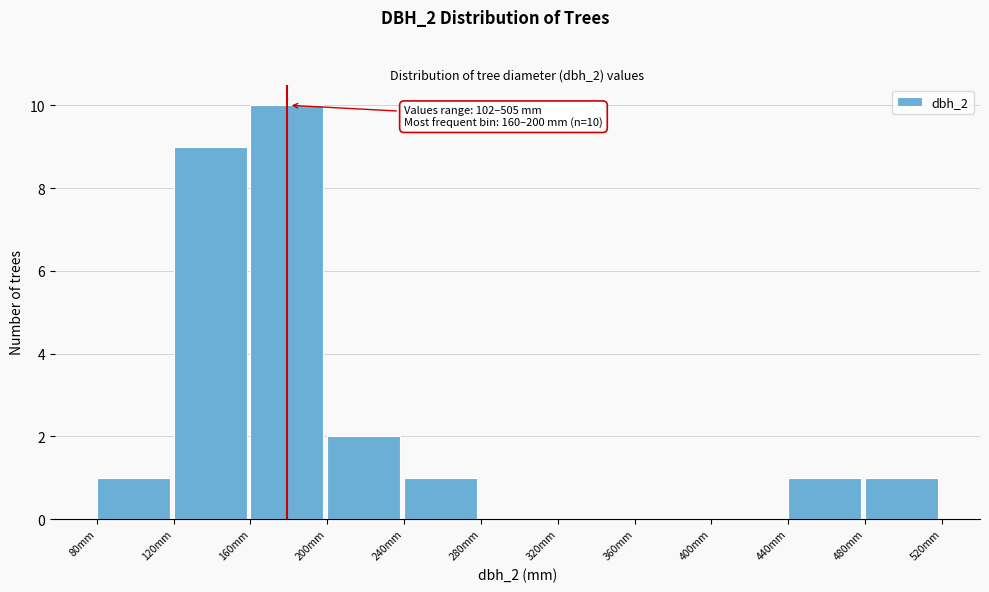

Over which range of the x-axis is the bar tallest?

160 to 200